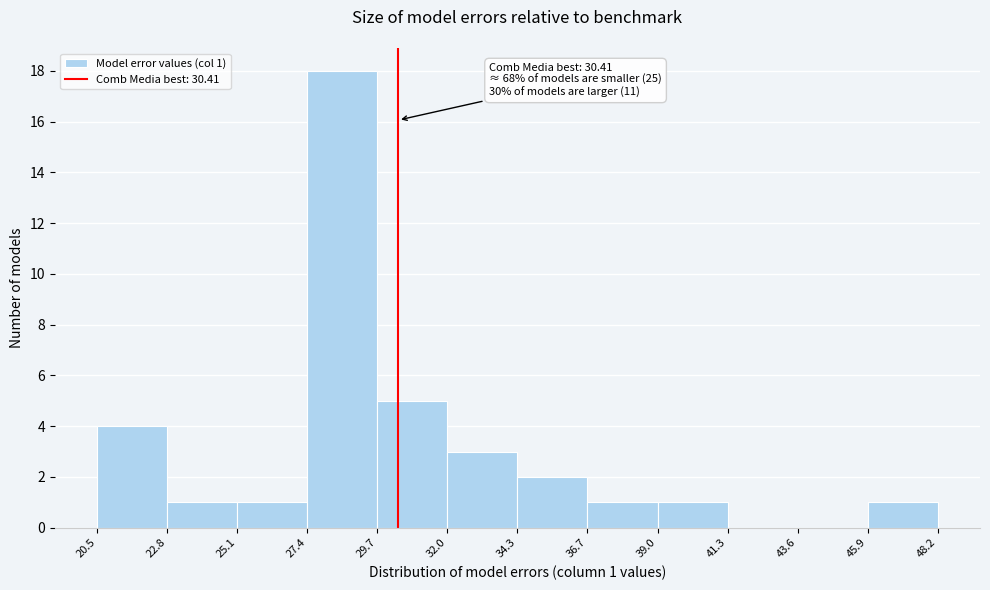

Over which range of the x-axis is the bar tallest?

27.4 to 29.7